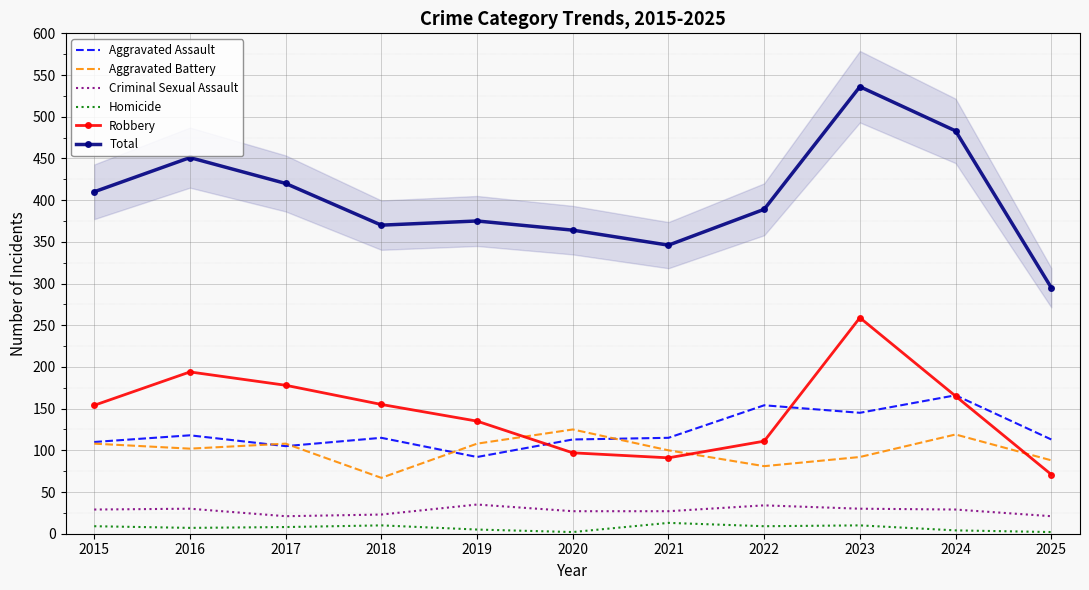

True or false: Total and Robbery intersect in this chart.

False